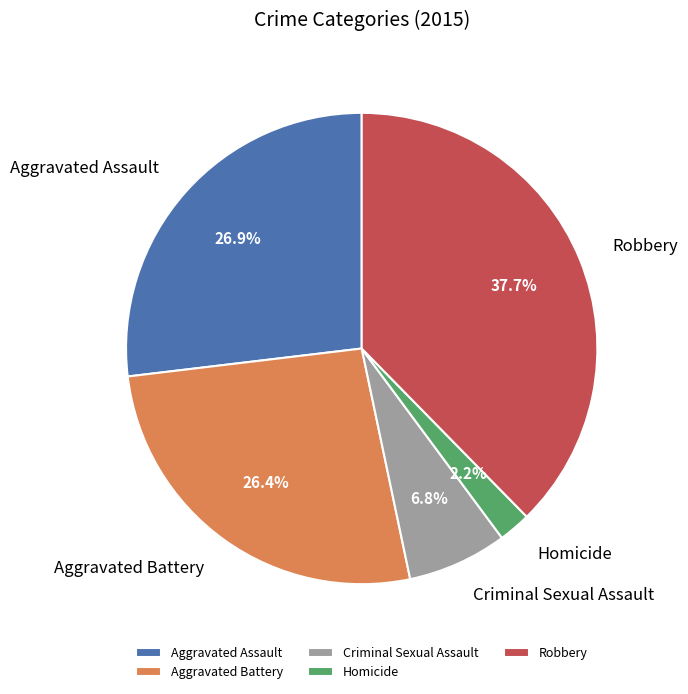

Does Robbery represent more than half of the total?

No